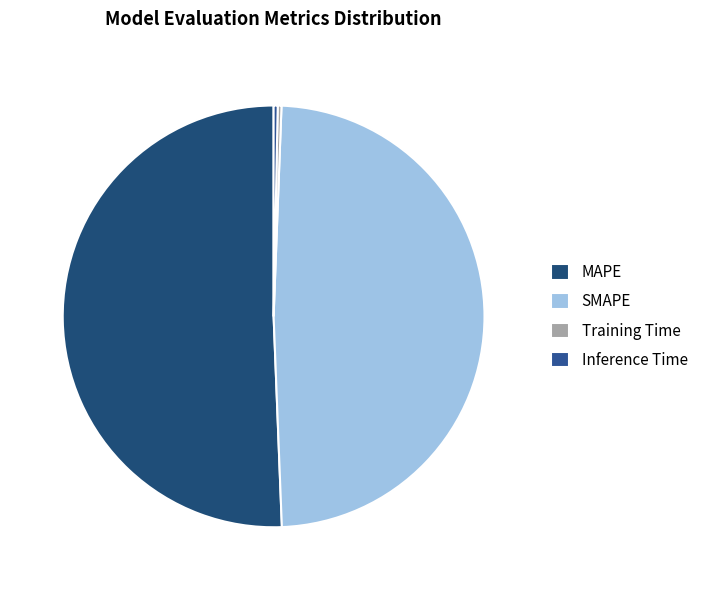

Is there any slice that represents more than half of the pie?

Yes